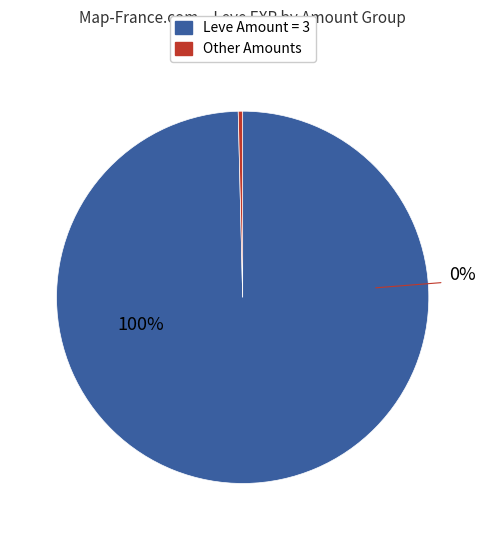

The 3 slice represents 8% of the pie. True or false?

False